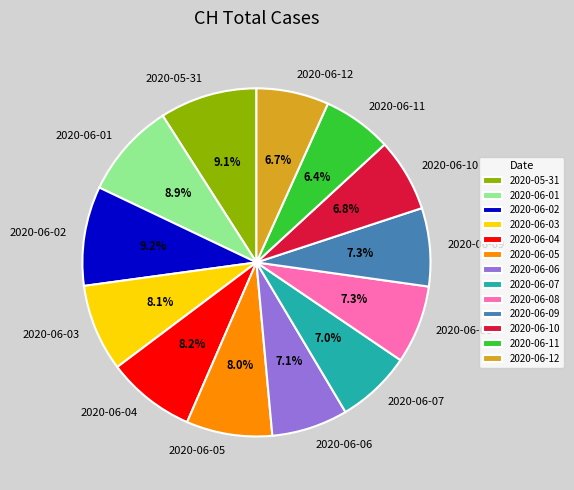

Does any single category account for the majority?

No